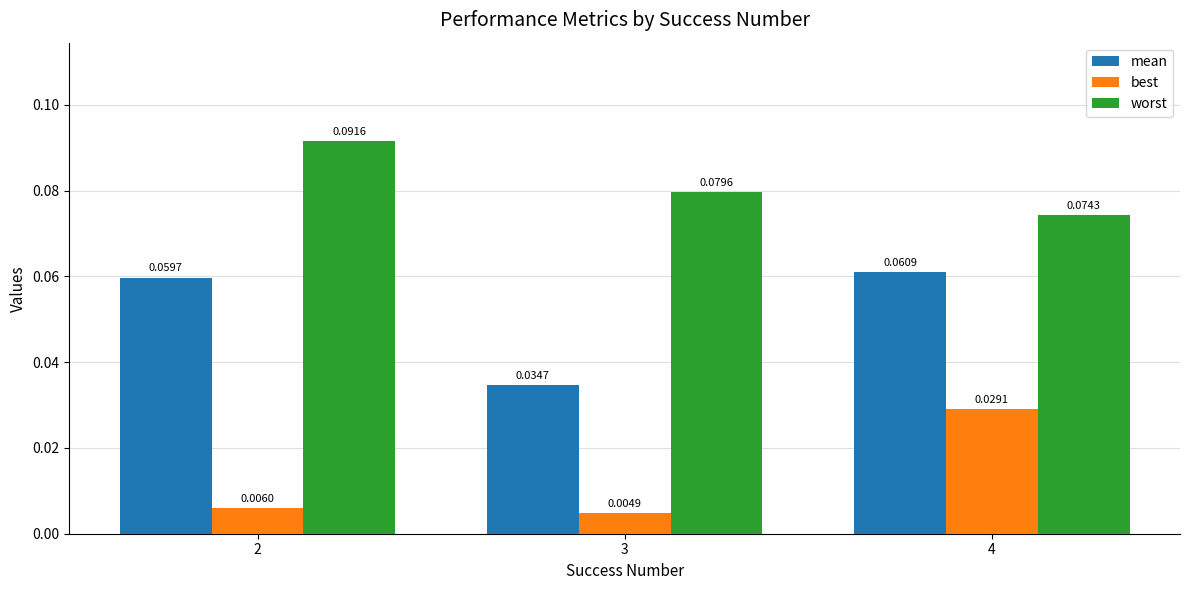

Which series has the widest spread of values?

mean